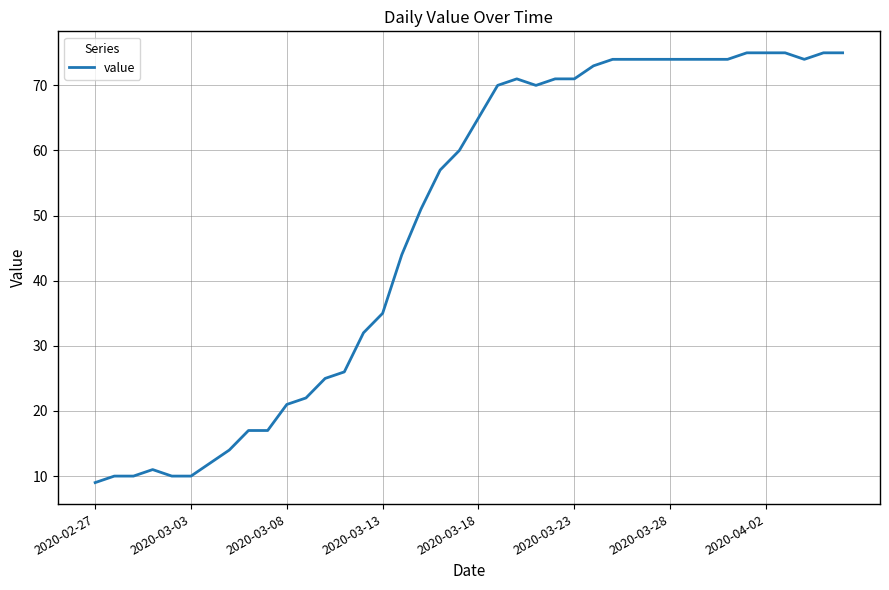

What is the minimum value shown in the chart?

9